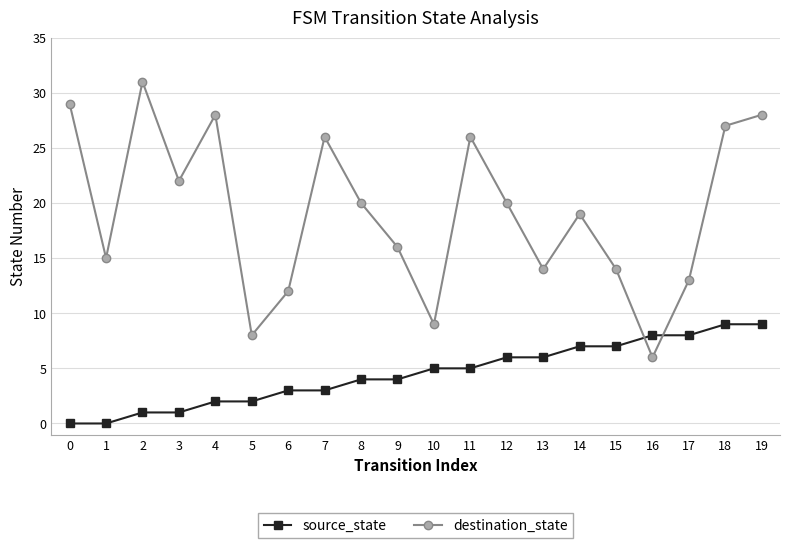

Which category has the lowest value in the destination_state series?

16